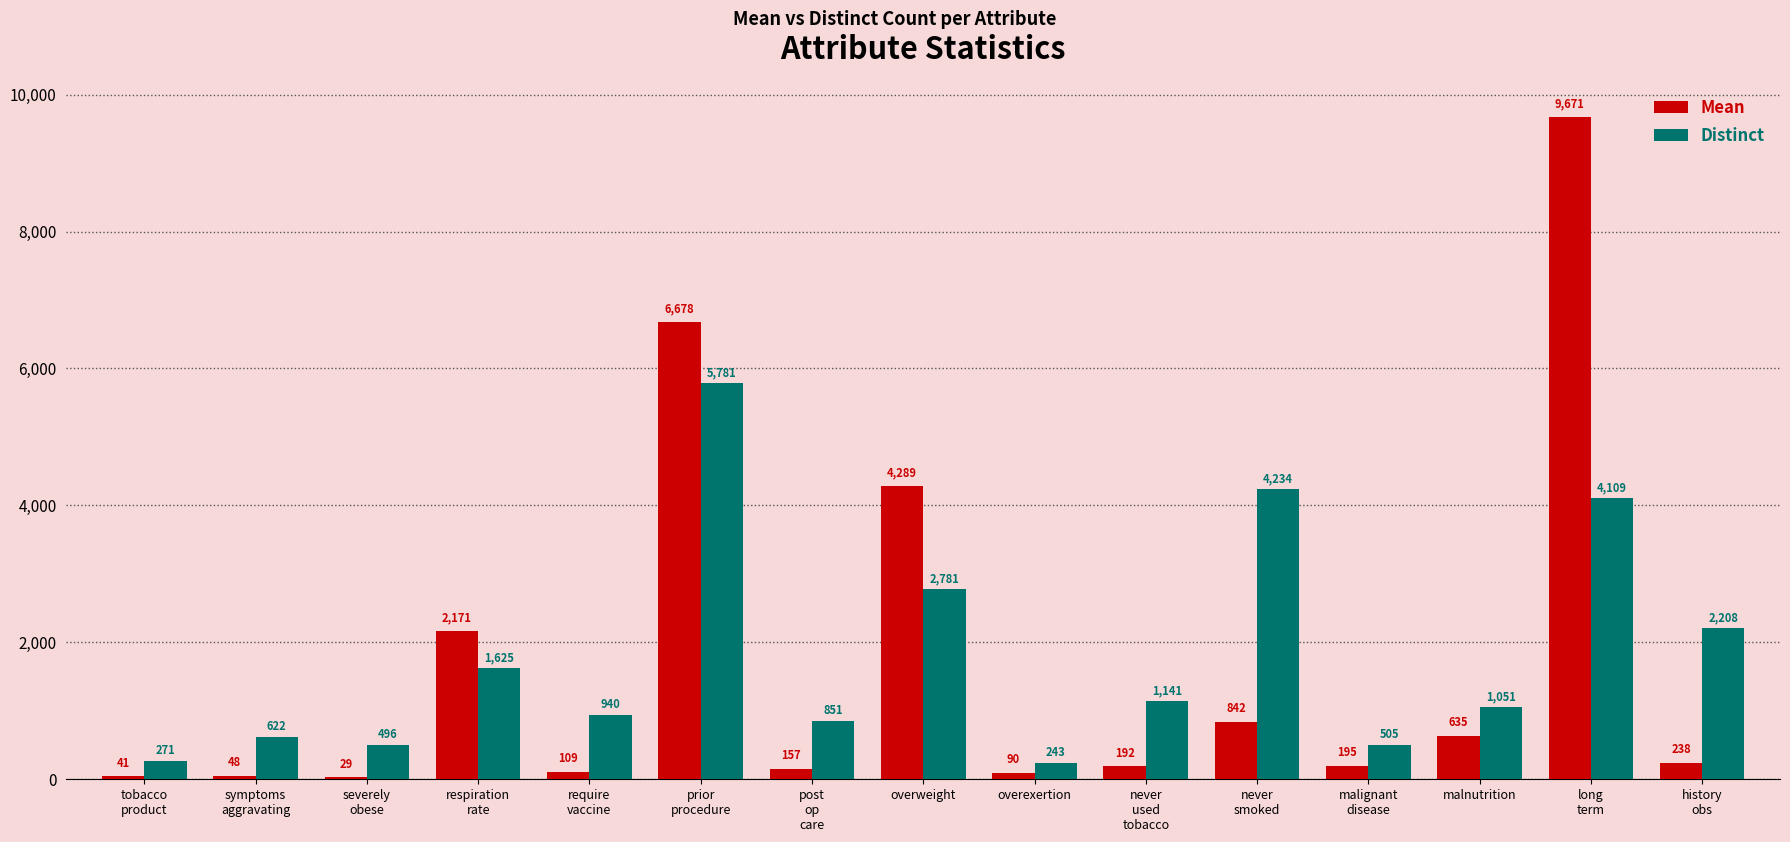

Which series has the largest total across all categories?

Distinct